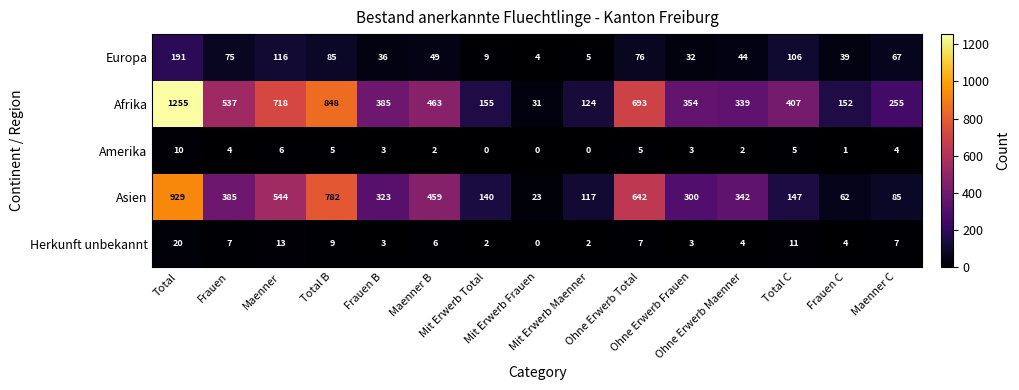

What is the difference between the maximum and second lowest values in the Asien series?

867